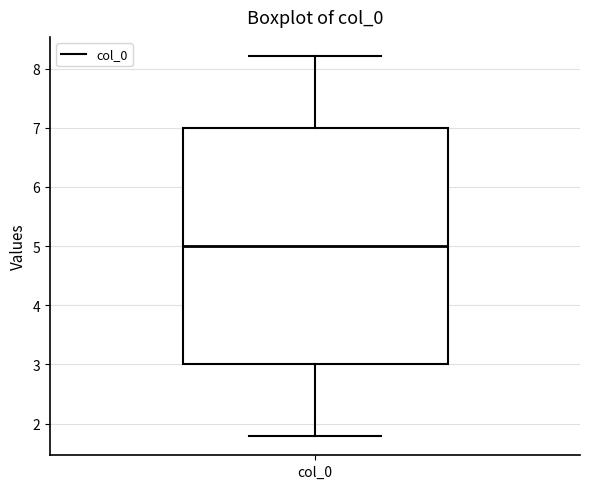

Transcribe this box plot: give where the median line is, the range the box spans, and where the two whiskers end, as read against the y-axis. The values are not printed on the chart, so give them approximately, as read against the axis.

median 5.0, box 3.0 to 7.0, whiskers 1.8 to 8.2